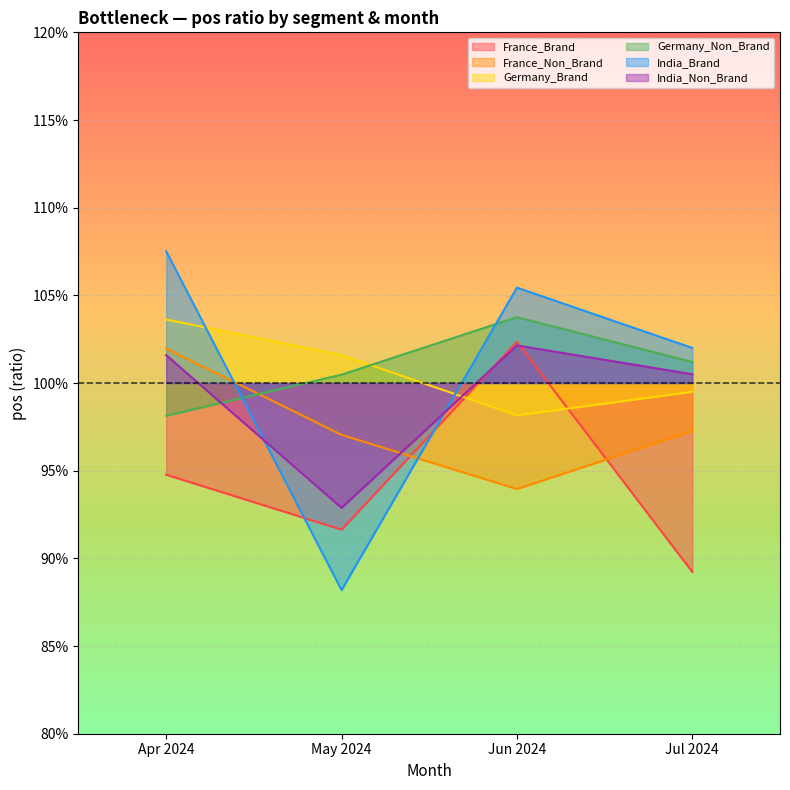

After their last crossing, which series has the higher values: Germany_Brand or India_Brand?

India_Brand